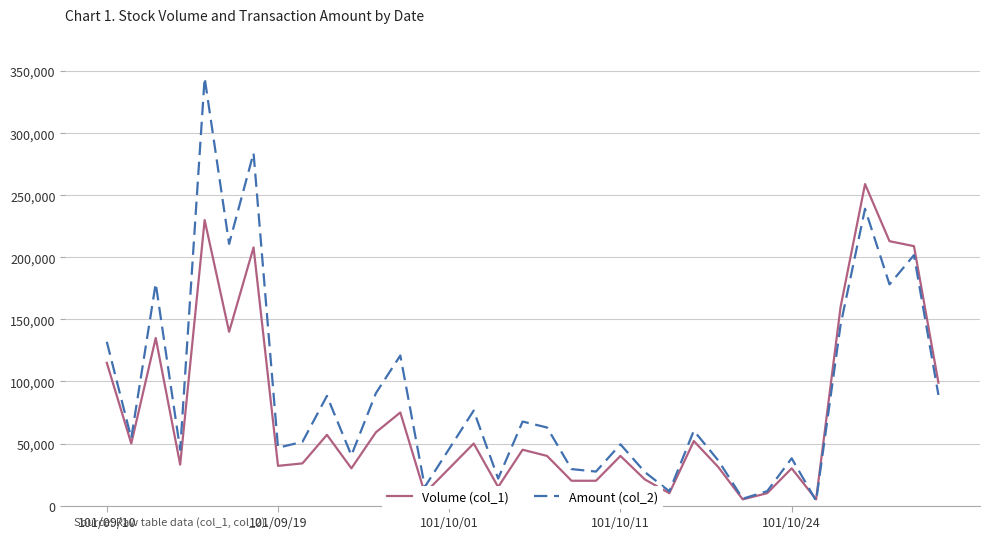

List the series in order of their peak value, lowest first.

Volume (col_1), Amount (col_2)